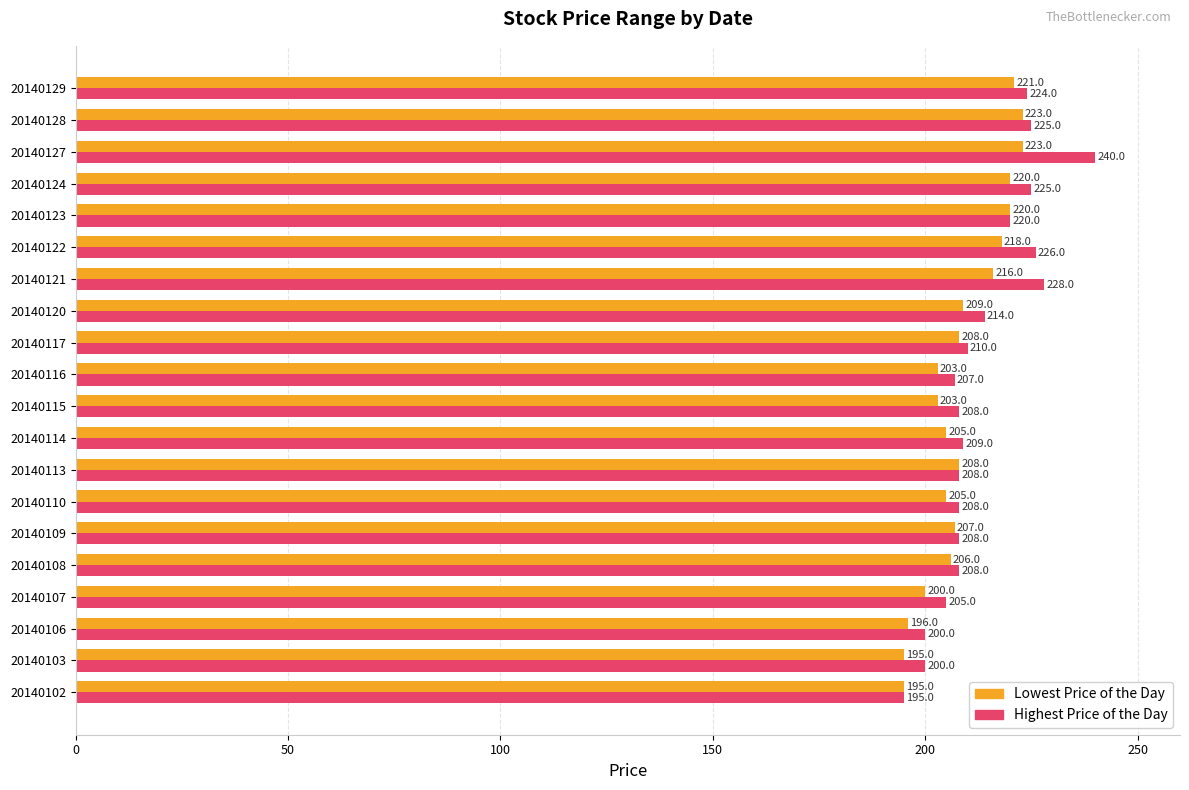

The value of Highest Price of the Day at 20140116 is 207. True or false?

True